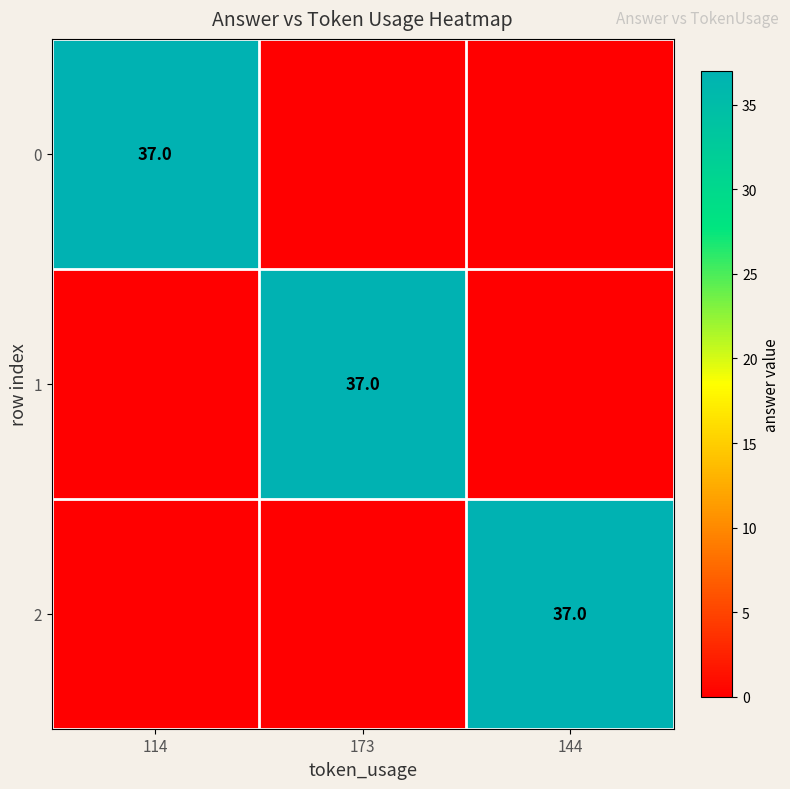

Is it true that 1 equals 60 at 173?

False